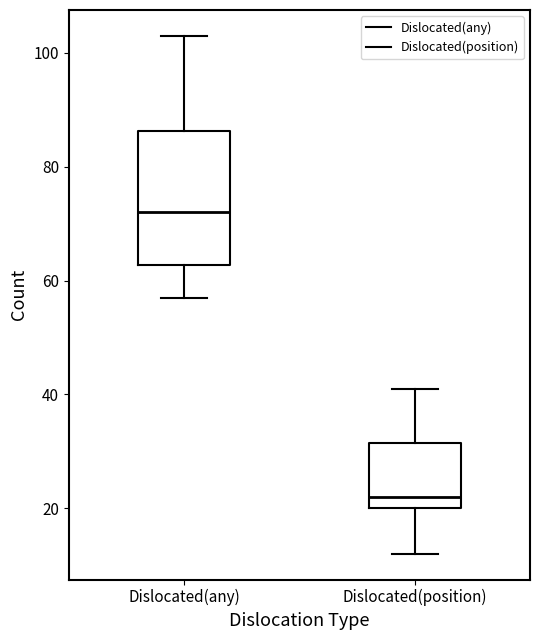

Where does the lower whisker of the box for Dislocated(position) end on the y-axis? The values are not printed on the chart, so give them approximately, as read against the axis.

12